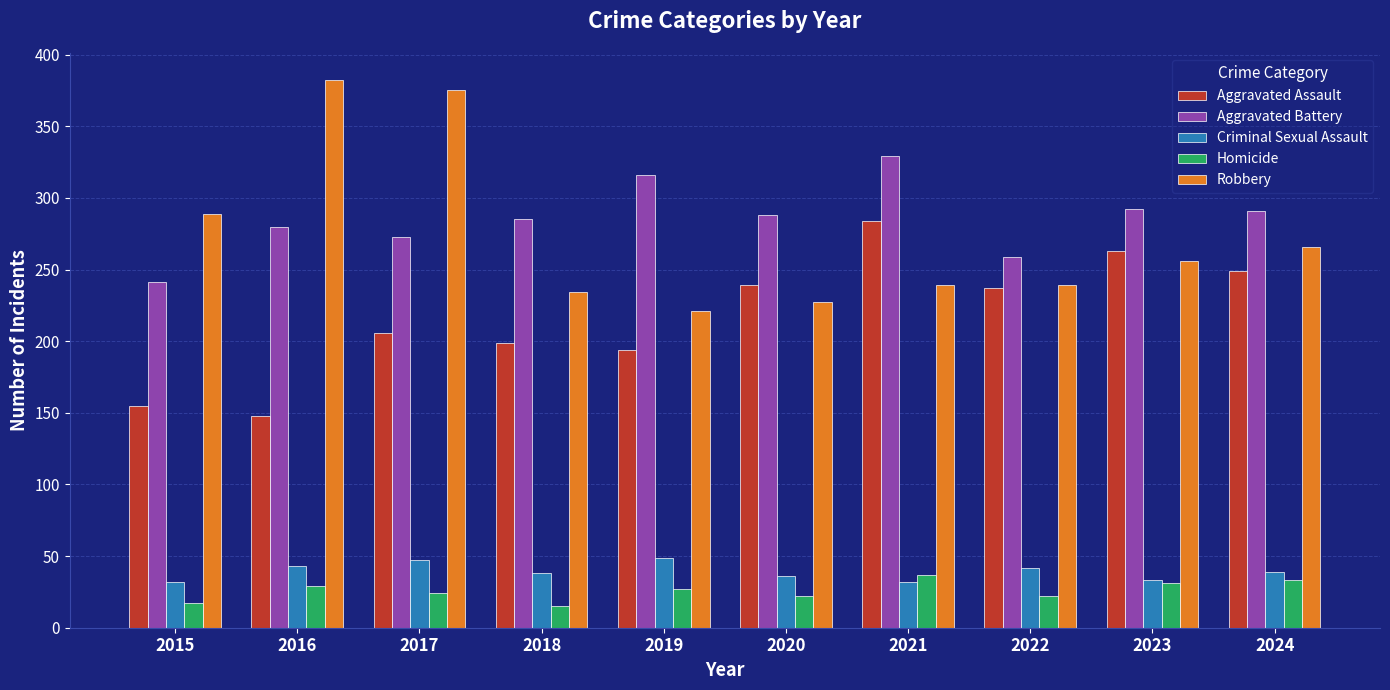

What is the maximum value shown in the chart?

382